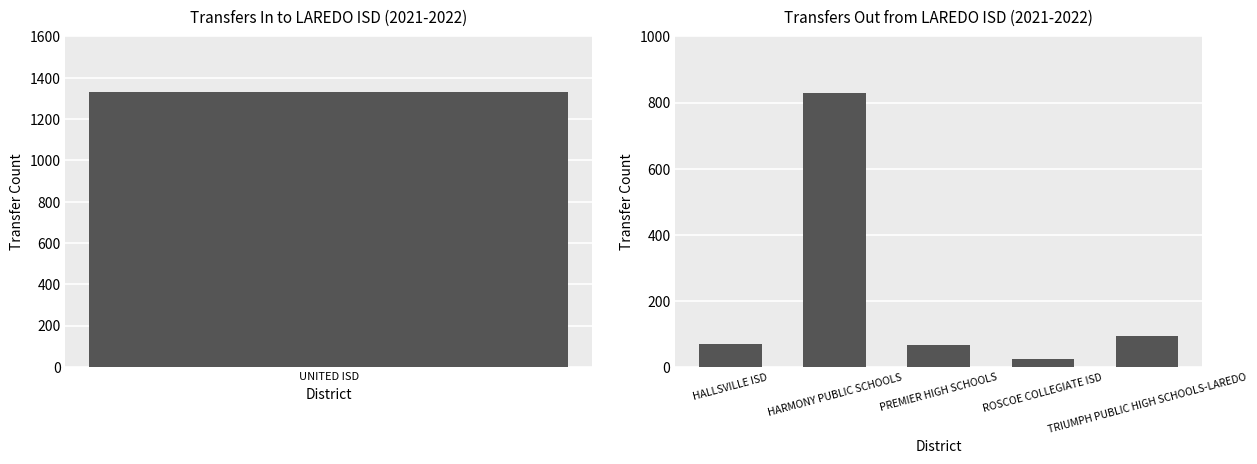

What is the difference between the maximum and second lowest values?

762